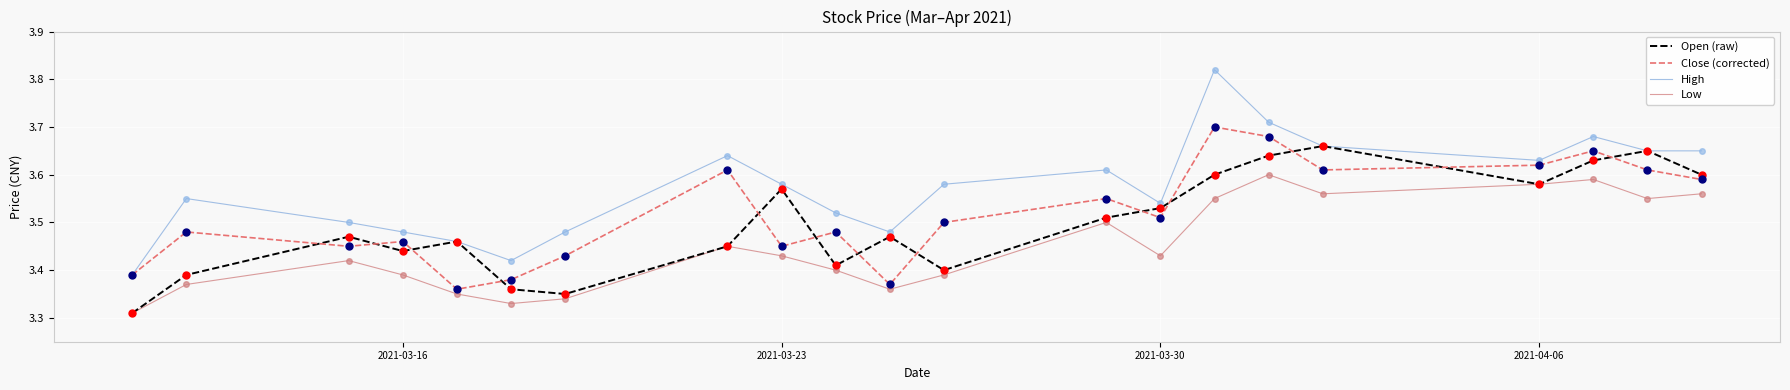

Which series has the largest total across all categories?

High